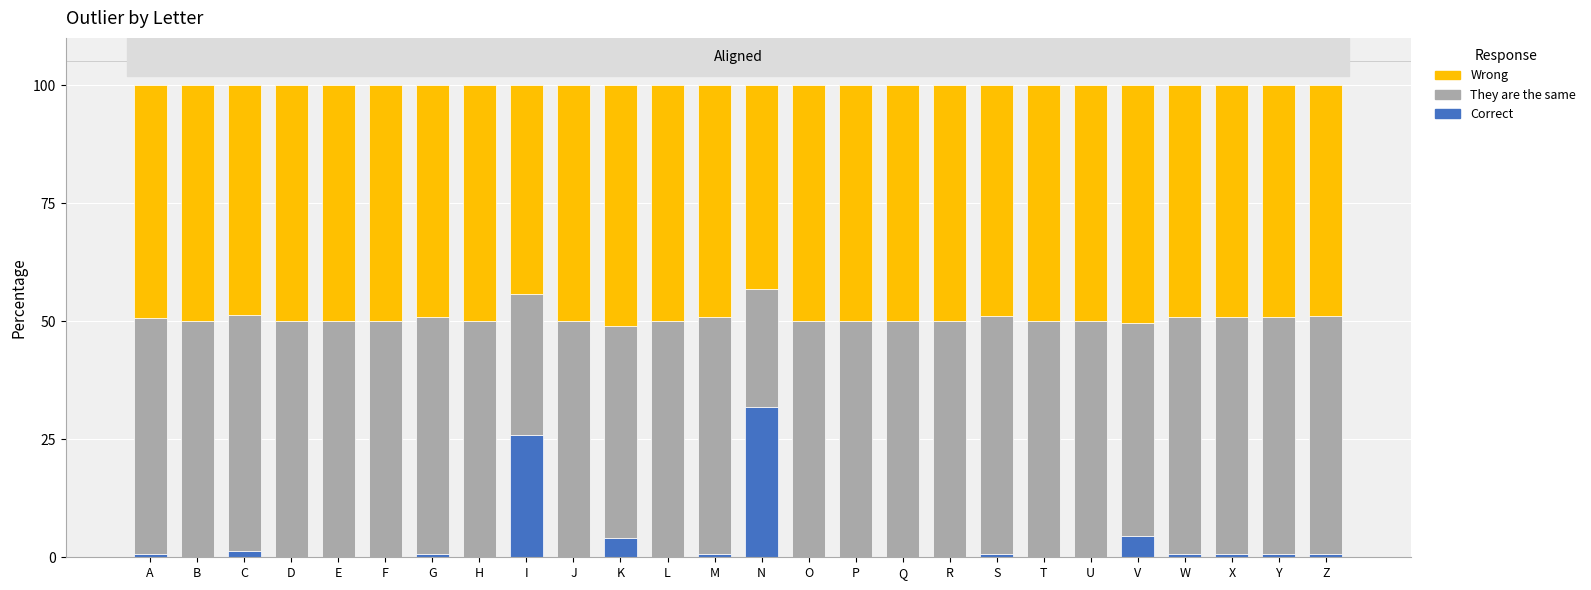

The Correct series shows 4.1 at K. True or false?

True